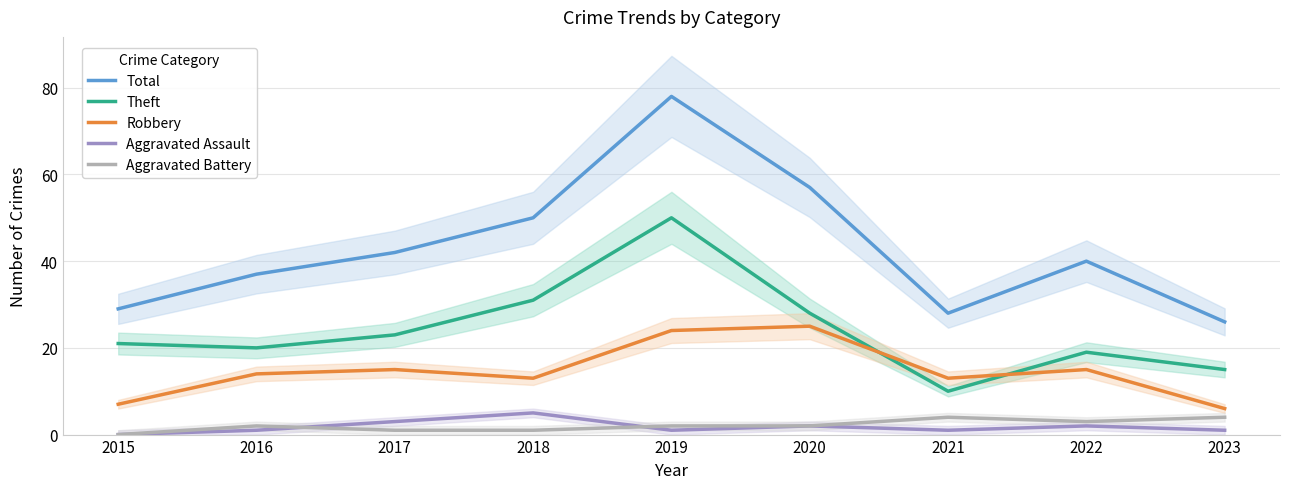

The value of Robbery at 2015 is 4. True or false?

False